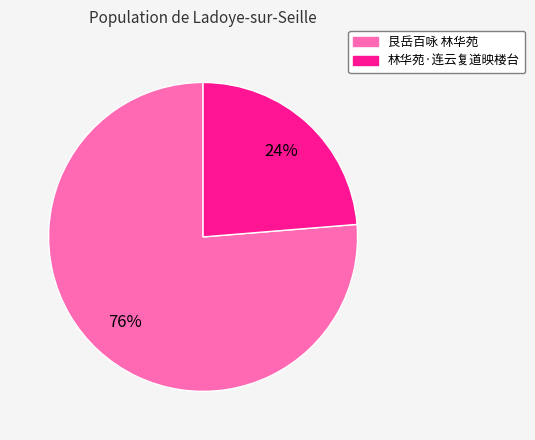

To the nearest percent, what is the average slice percentage?

50%